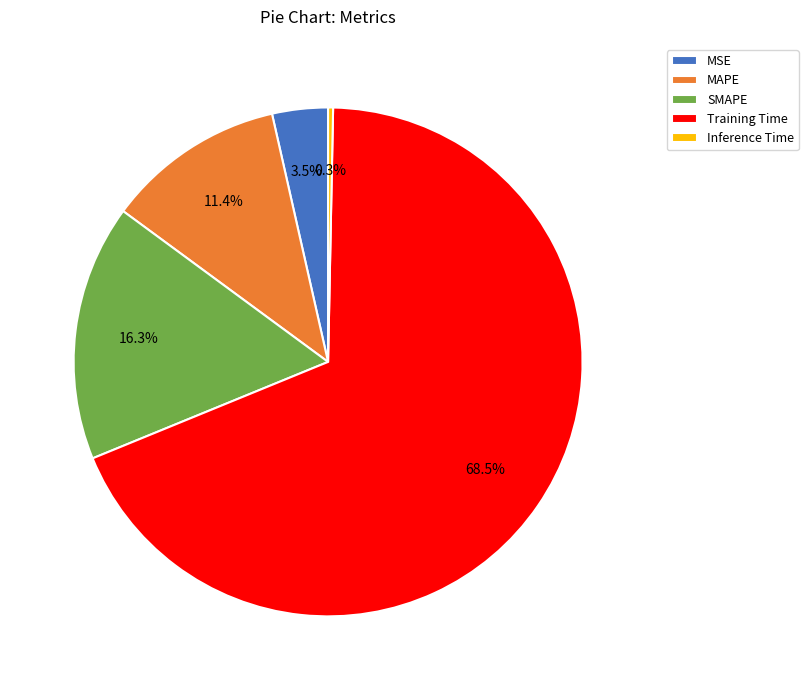

To the nearest percent, what is the difference between the largest and smallest slice percentages?

68%